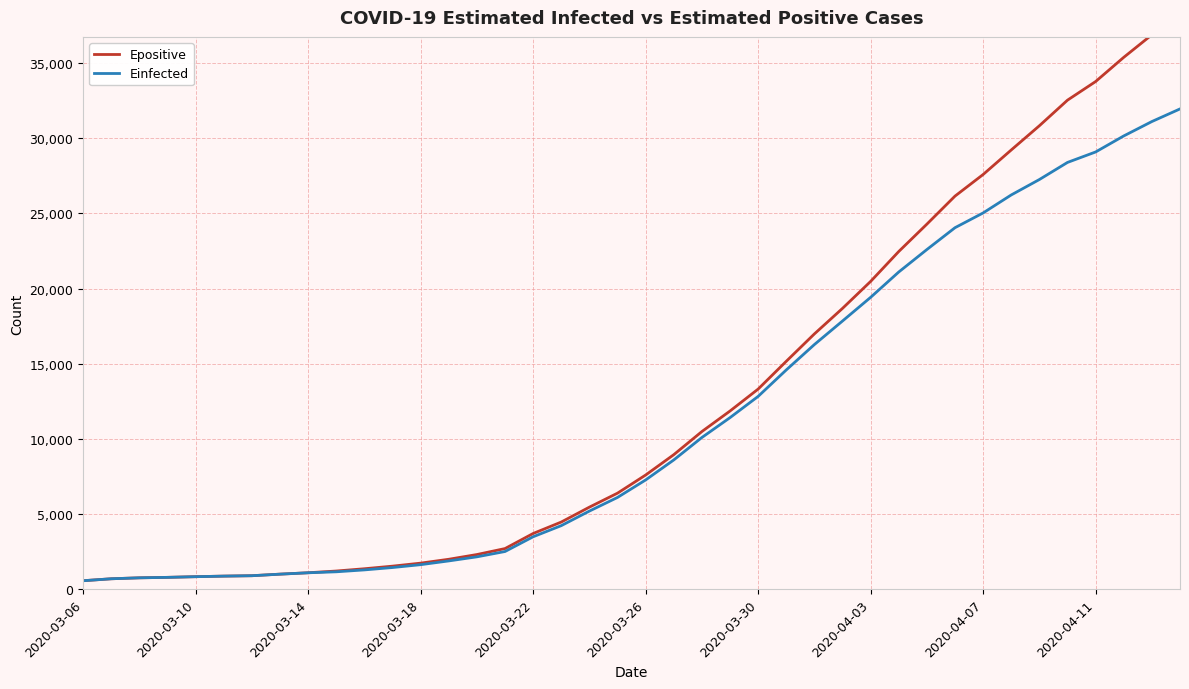

What are all the series names shown in the legend?

Epositive, Einfected